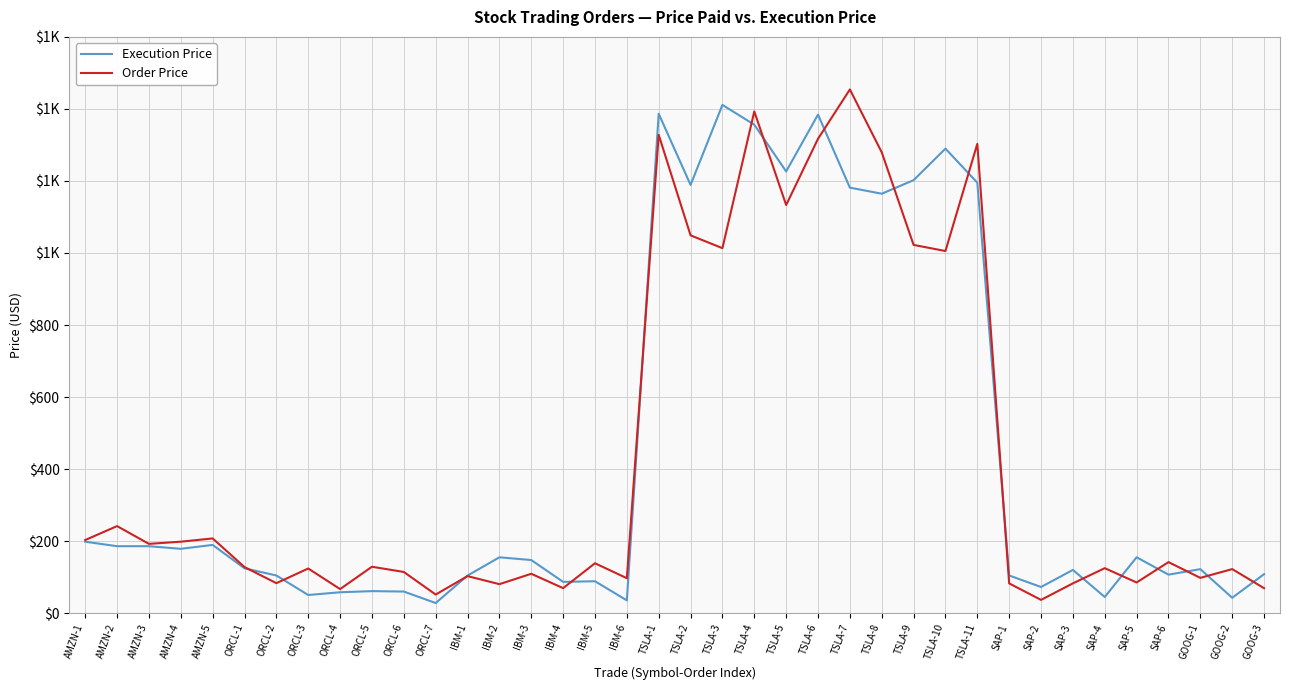

What are all the series names shown in the legend?

Execution Price, Order Price